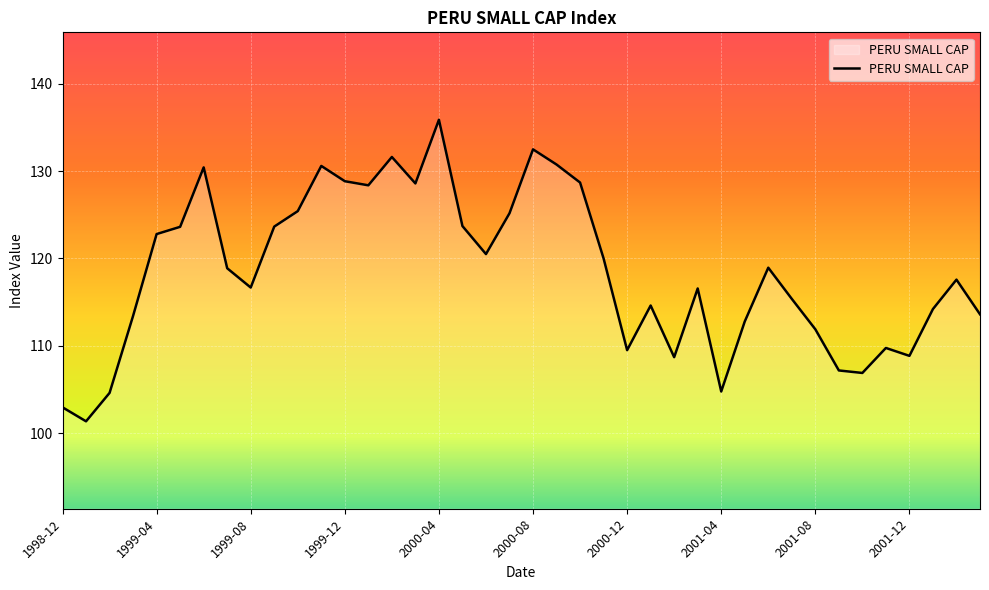

What is the greatest value displayed?

135.9